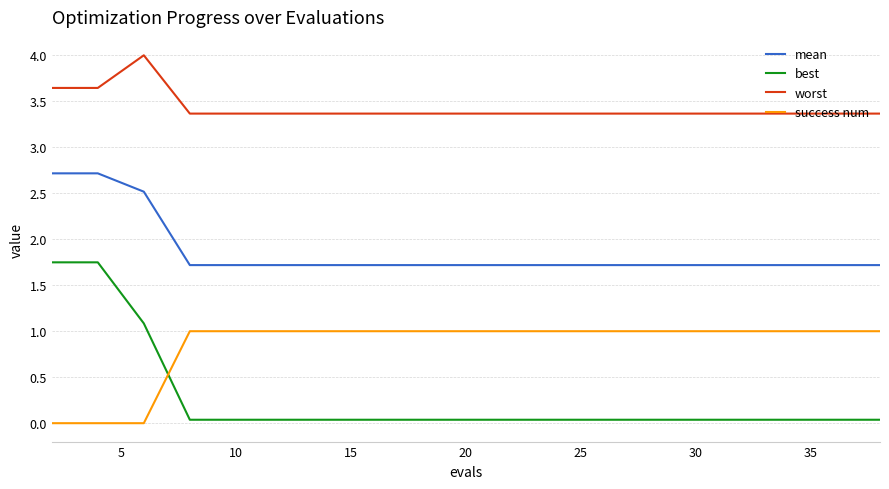

True or false: best and worst cross at least once.

False